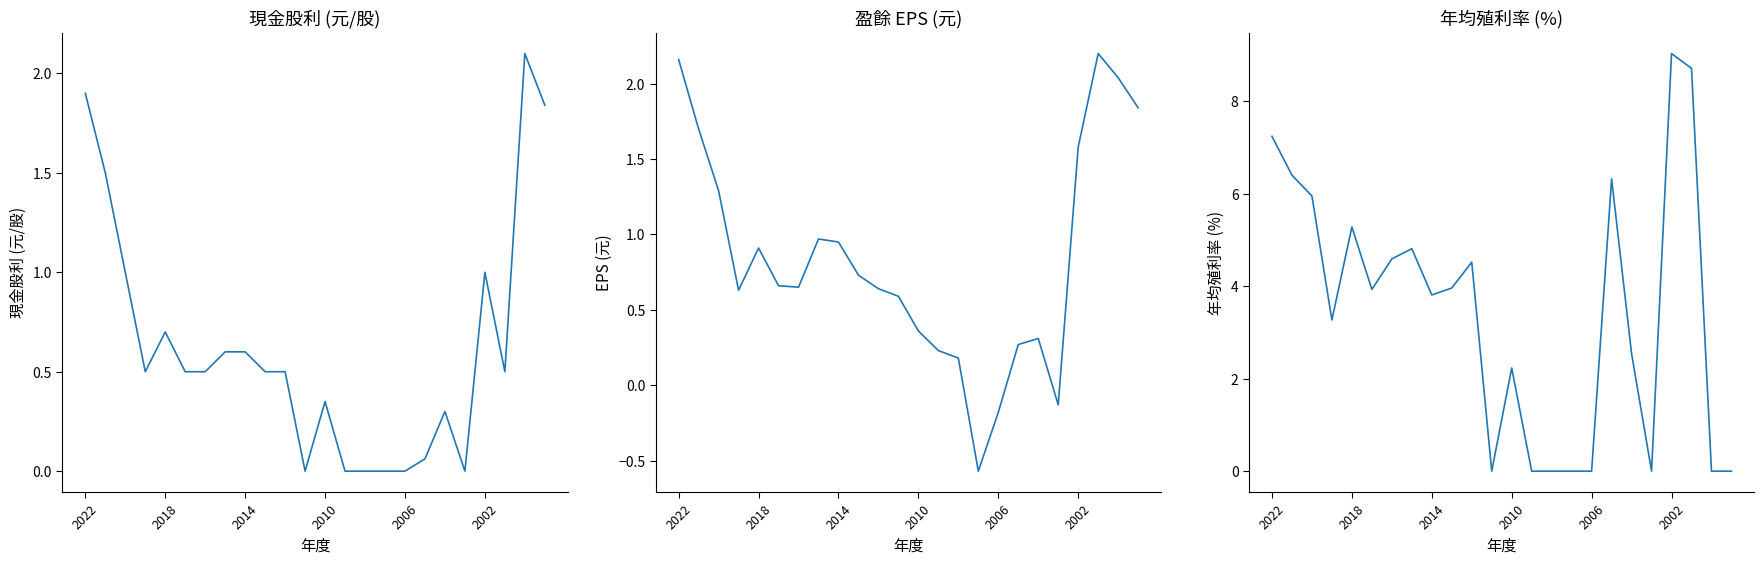

Is the value of 現金股利(元/股) at 9 greater than the value of 年均殖利率(%) at 2018?

No